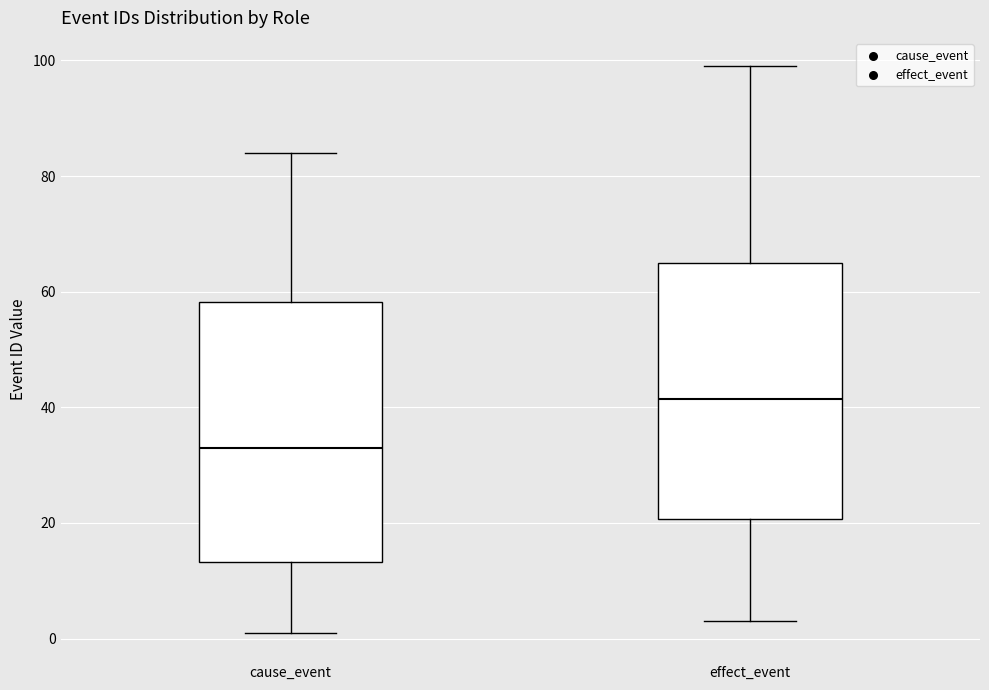

Where does the lower whisker of the box for cause_event end on the y-axis? The values are not printed on the chart, so give them approximately, as read against the axis.

2